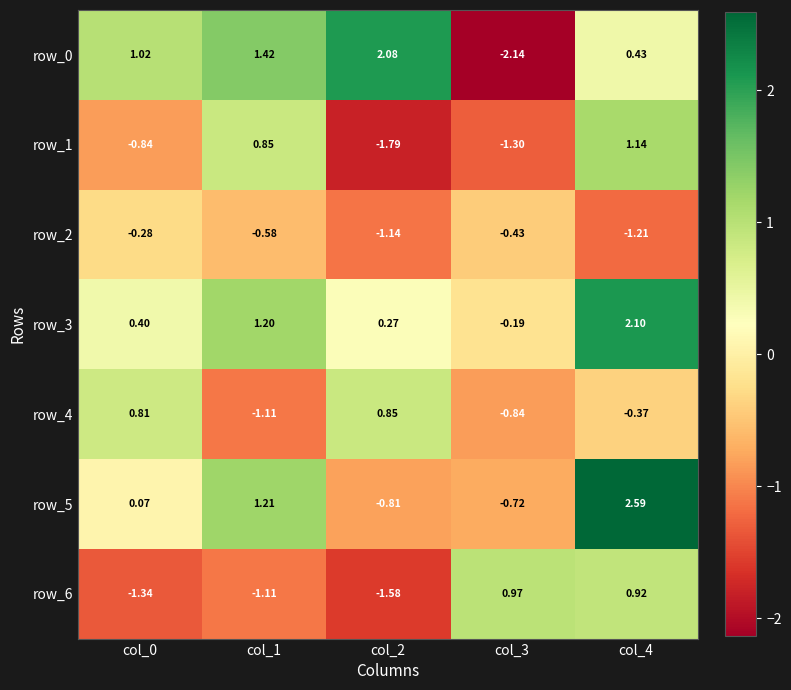

What is the greatest value displayed?

2.6